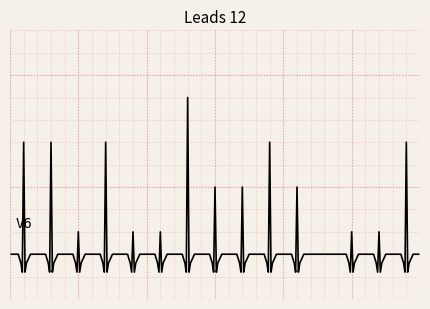

Is this an area chart (filled region under the line)?

No